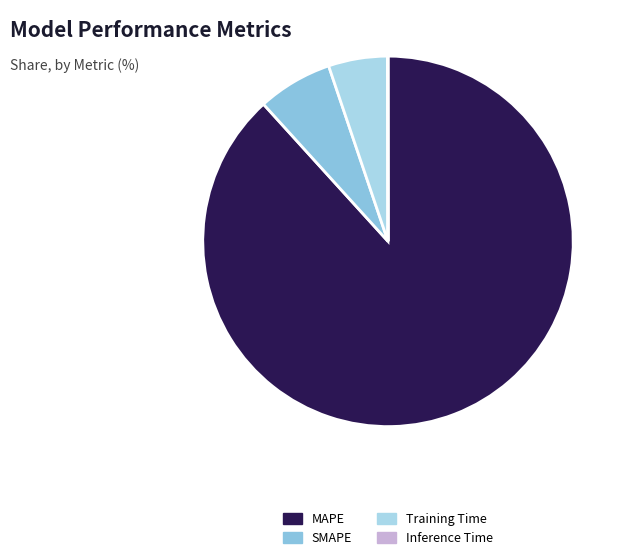

What percentage is the MAPE slice, to the nearest percent?

88%